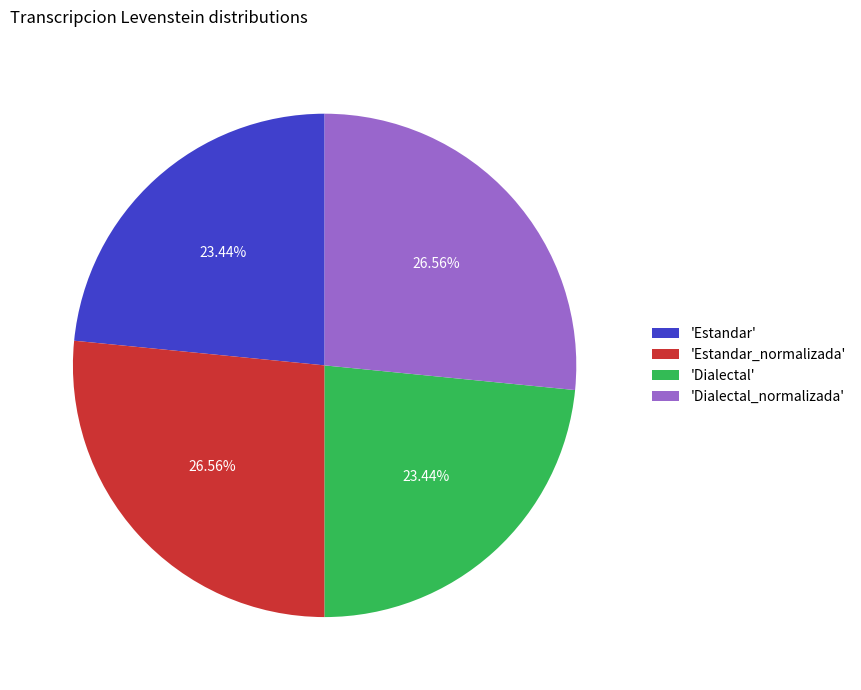

Which has a higher value, 'Estandar' or 'Dialectal_normalizada'?

'Dialectal_normalizada'